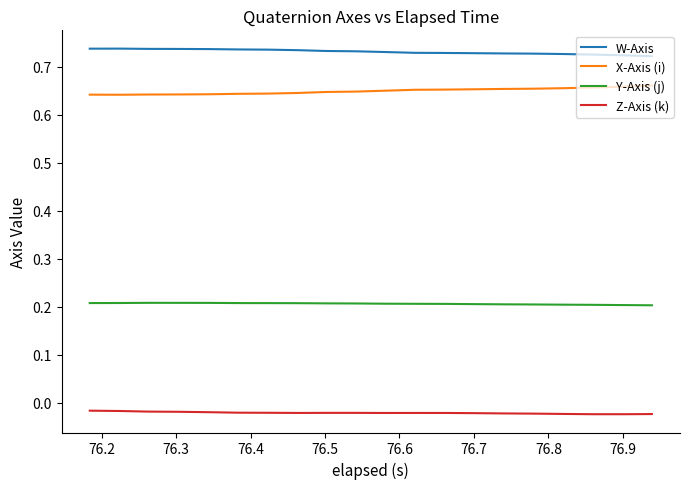

Does the chart have visible grid lines?

No